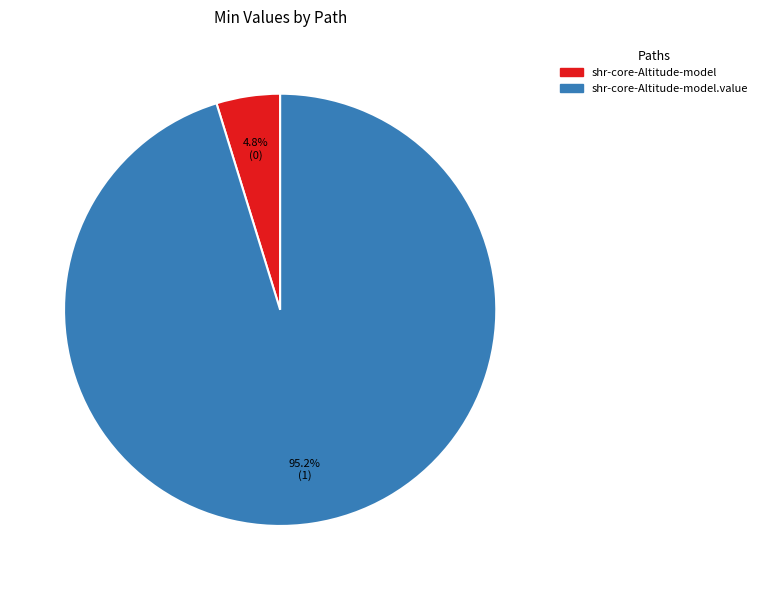

How many slices are in this pie chart?

2